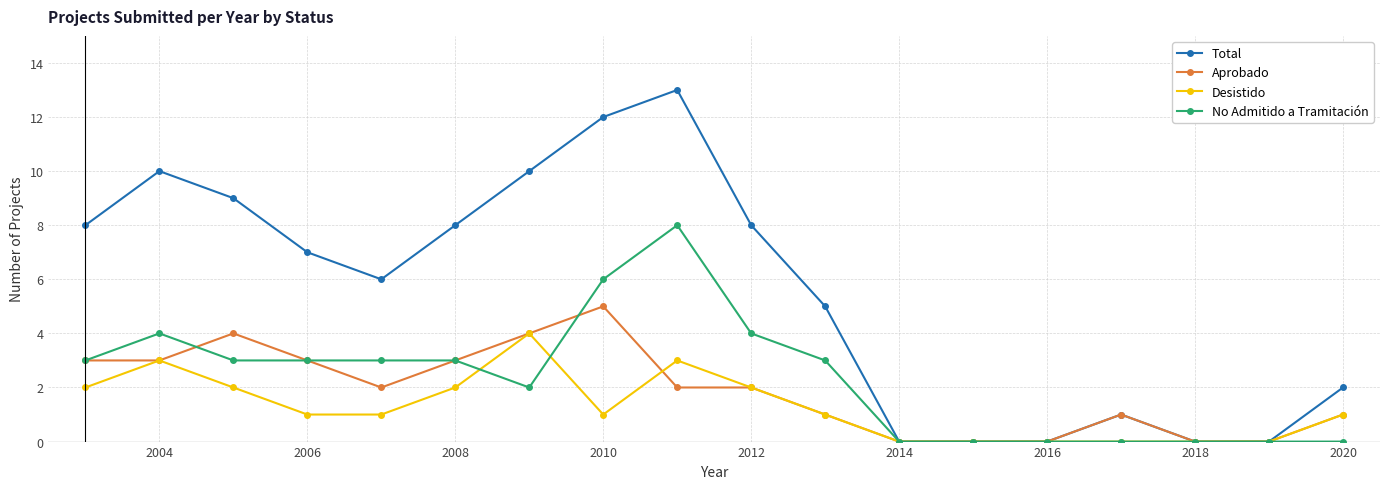

In Desistido, how many points are higher than both neighbors (excluding endpoints)?

3